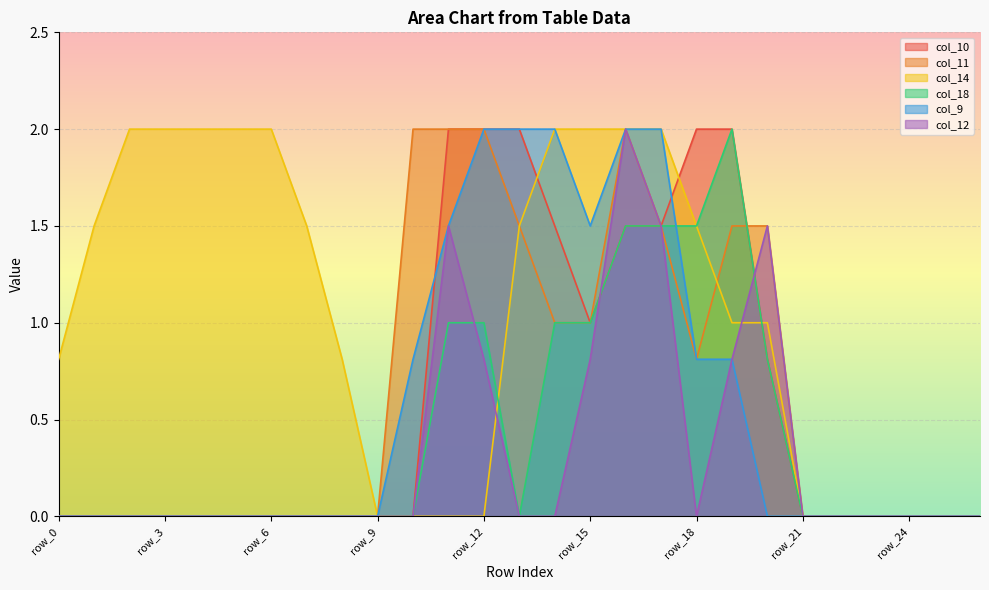

What value does the col_10 series have at row_15?

1.0